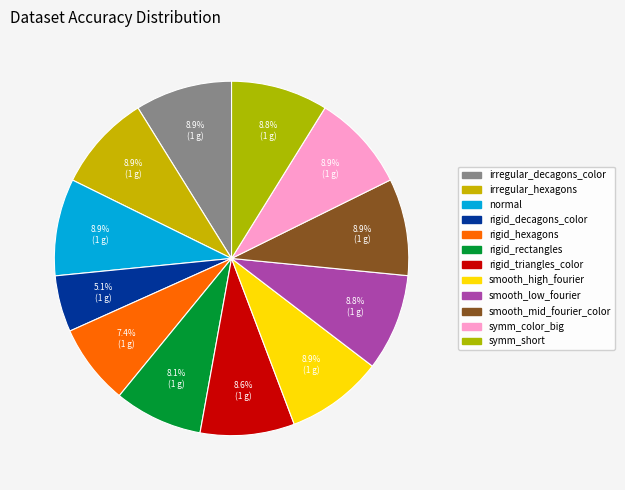

What percentage is the rigid_decagons_color slice, to the nearest percent?

5%